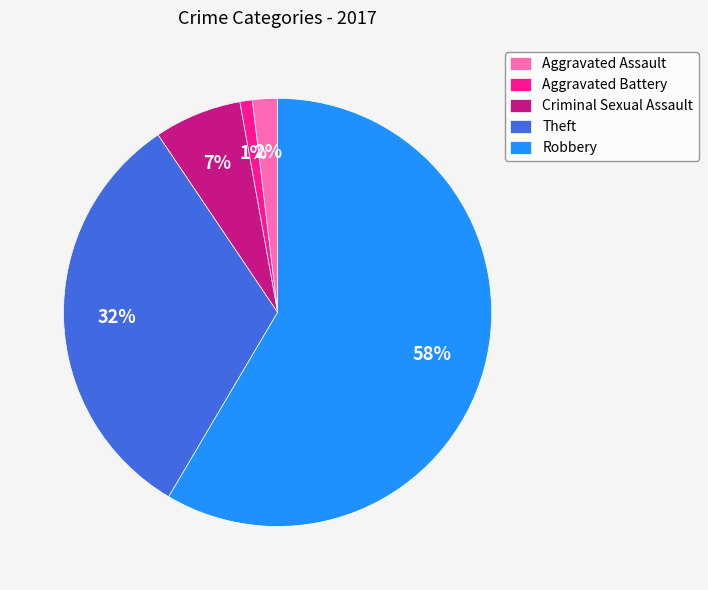

The Criminal Sexual Assault slice represents 12% of the pie. True or false?

False